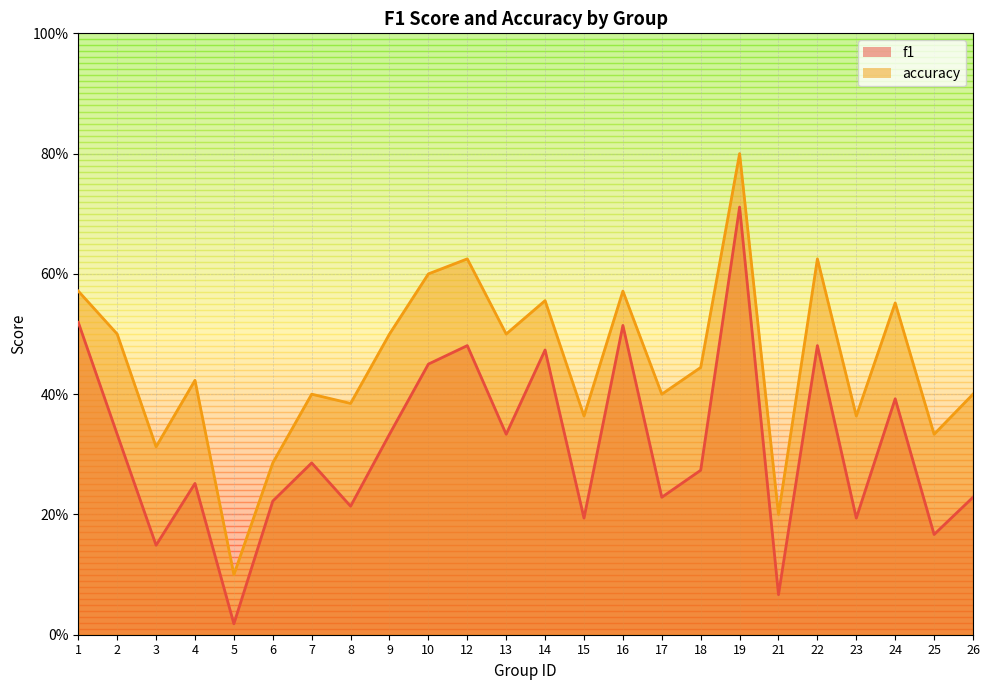

What are all the series names shown in the legend?

f1, accuracy